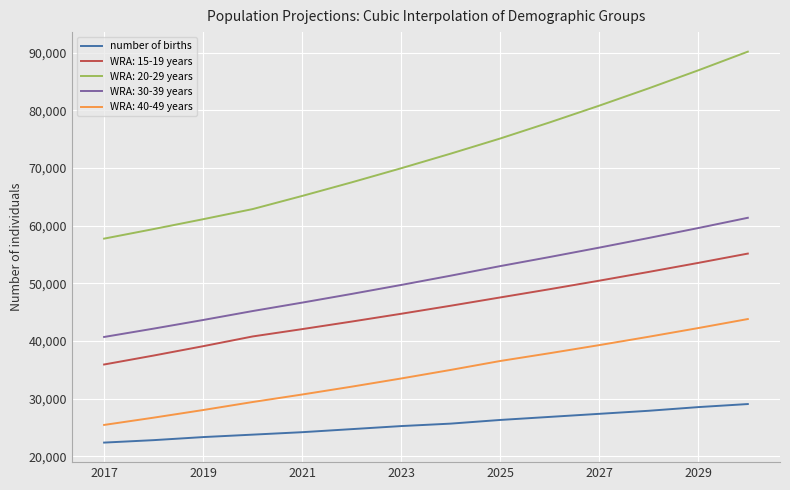

What is the minimum value shown in the chart?

22385.0